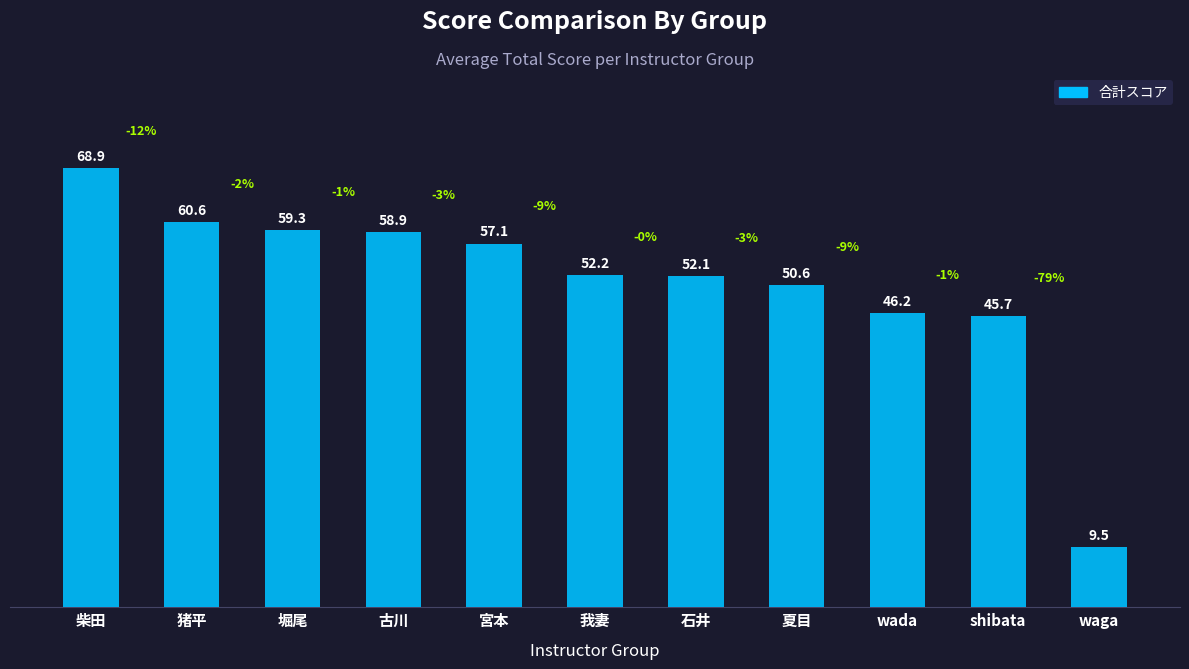

Count the number of values greater than 52.

7